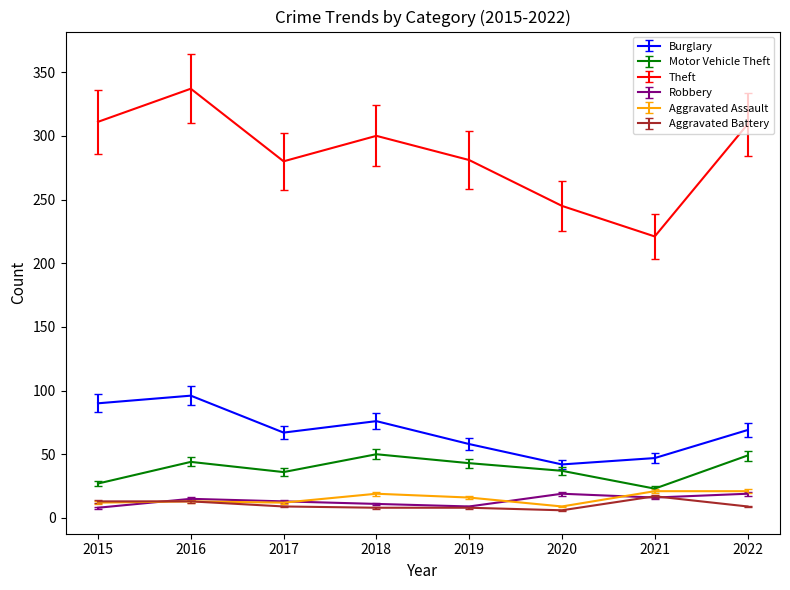

At which category does Motor Vehicle Theft reach its first local valley?

2017